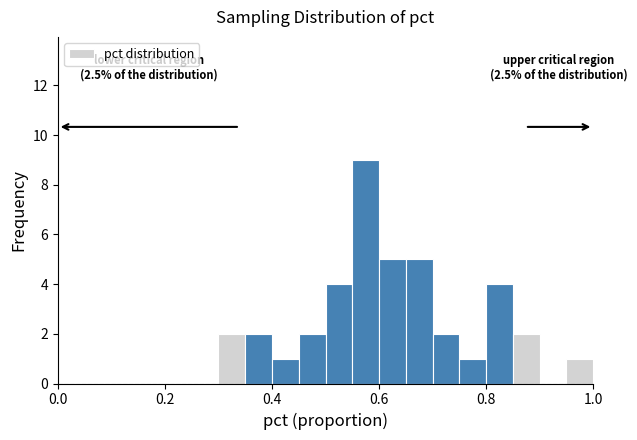

Around what value on the x-axis is the tallest bar? Give the approximate position of its centre, as read against the axis.

0.58